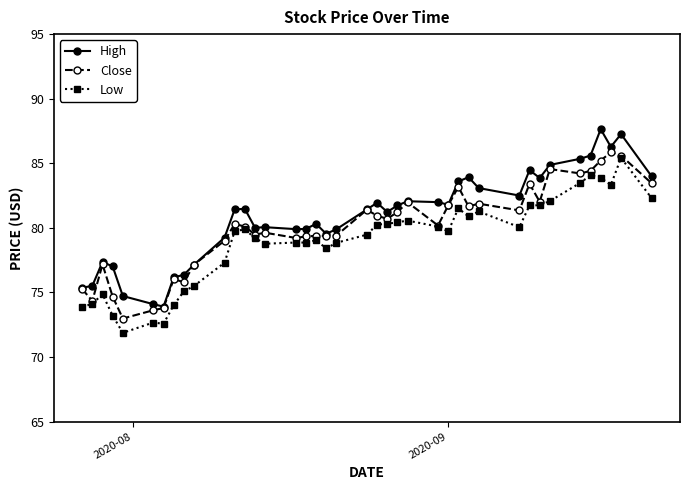

What is the maximum value shown in the chart?

87.6